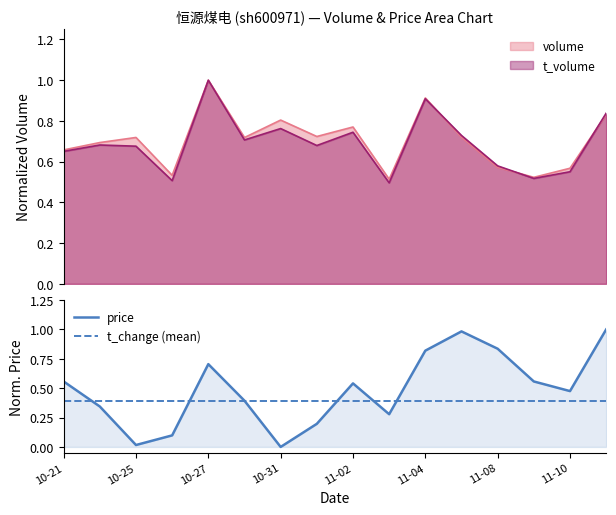

Which series changed the most between 2022-11-02 and 2022-11-09?

volume